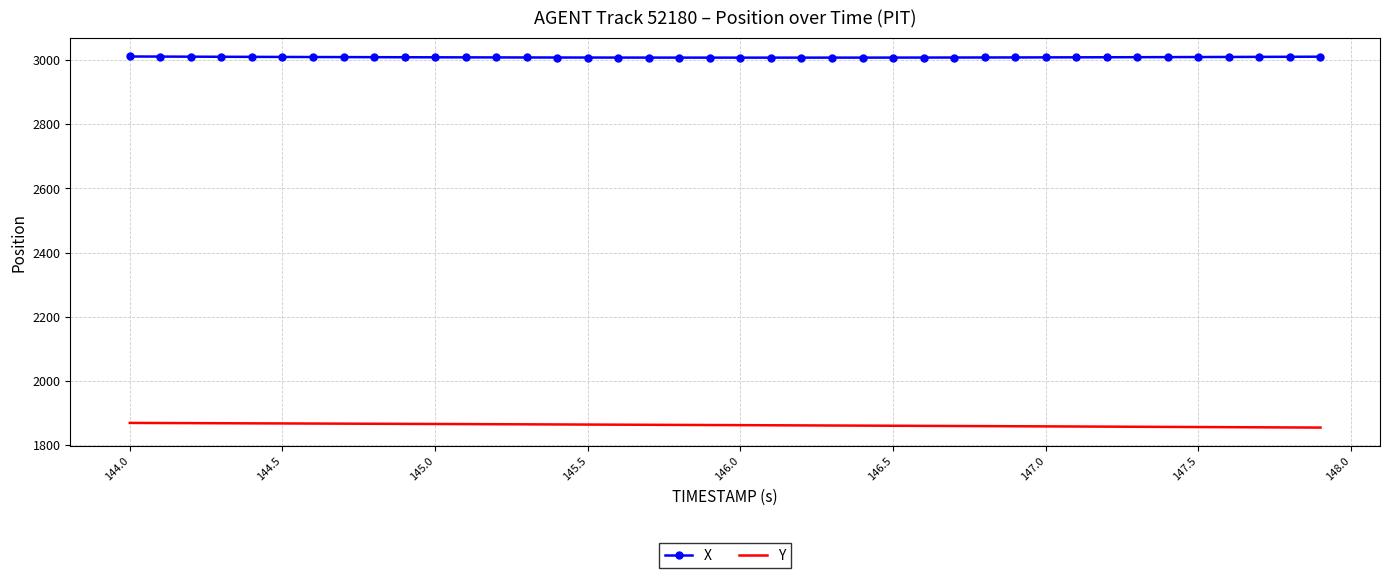

Rank the series by their average value, from highest to lowest.

X, Y